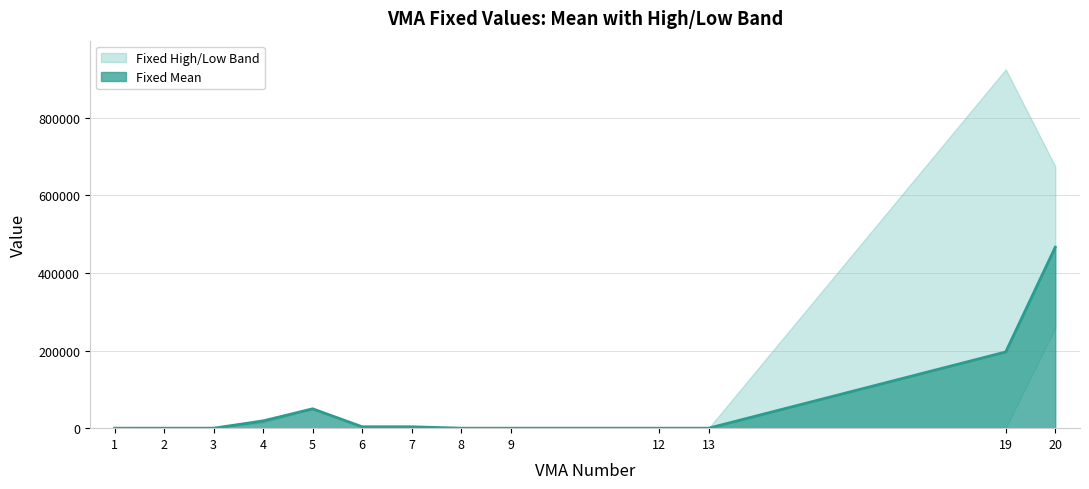

At which category does Fixed Low reach its first local peak?

5